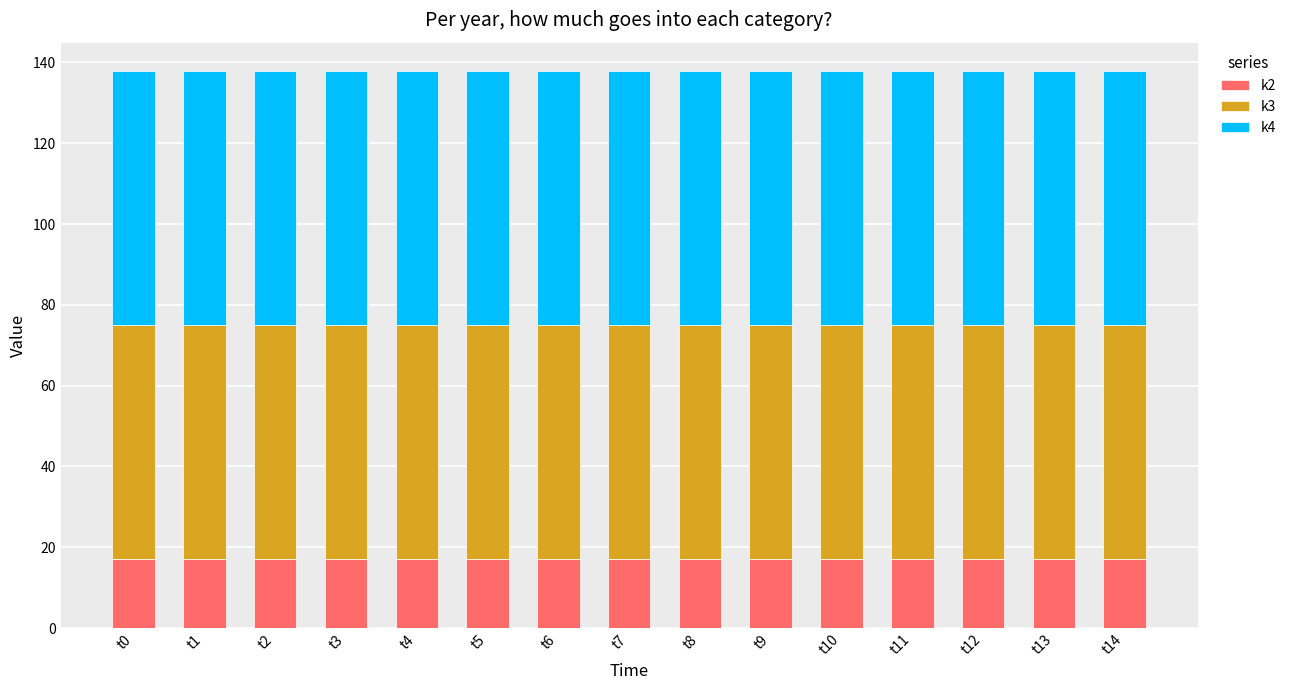

What is the total value across all series at t3?

138